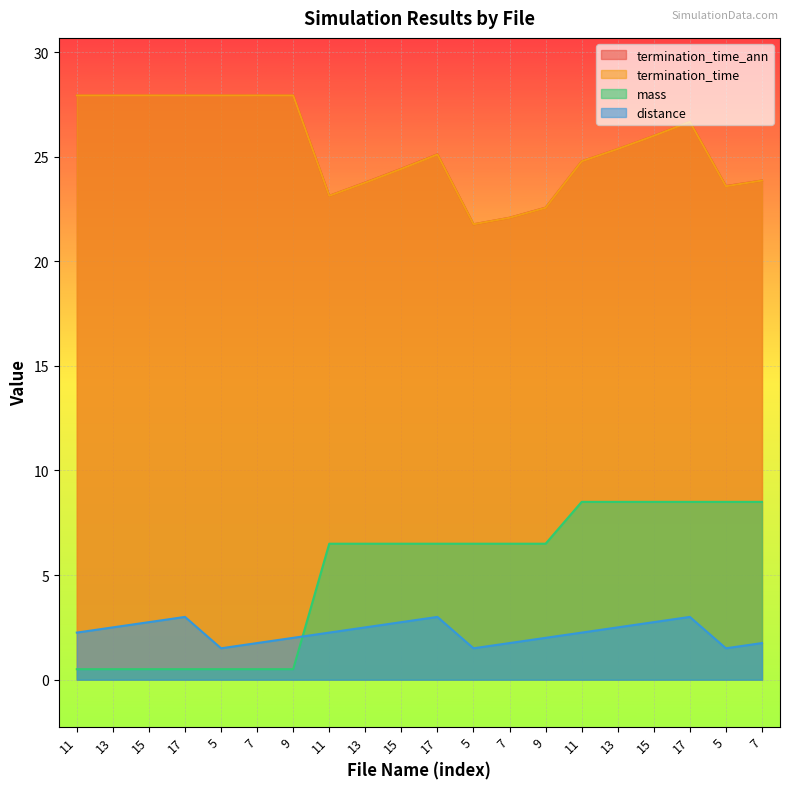

Reading left to right, transcribe all the data shown in this chart.

termination_time_ann: 27.9	27.9	27.9	27.9	27.9	27.9	27.9	23.1	23.8	24.4	25.1	21.8	22.1	22.6	24.8	25.4	26.0	26.7	23.6	23.9
termination_time: 27.9	27.9	27.9	27.9	27.9	27.9	27.9	23.1	23.8	24.4	25.1	21.8	22.1	22.6	24.8	25.4	26.0	26.7	23.6	23.9
mass: 0.5	0.5	0.5	0.5	0.5	0.5	0.5	6.5	6.5	6.5	6.5	6.5	6.5	6.5	8.5	8.5	8.5	8.5	8.5	8.5
distance: 2.2	2.5	2.8	3.0	1.5	1.8	2.0	2.2	2.5	2.8	3.0	1.5	1.8	2.0	2.2	2.5	2.8	3.0	1.5	1.8